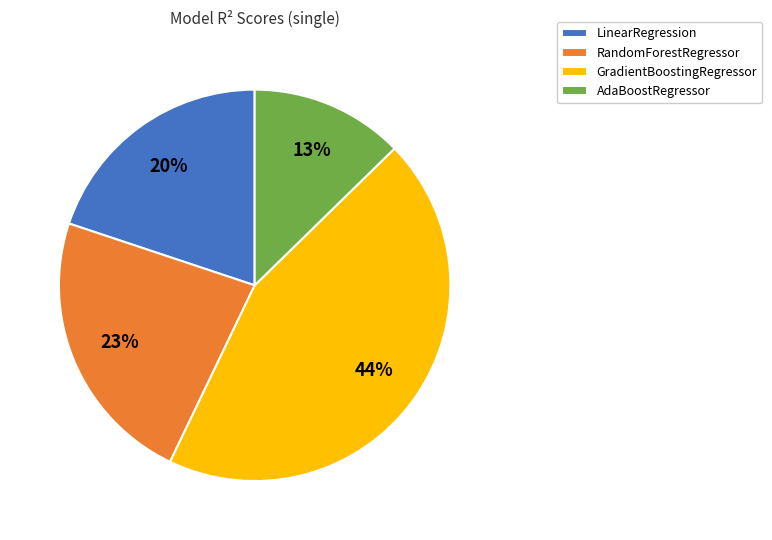

Do RandomForestRegressor and LinearRegression together represent more than half of the pie?

No